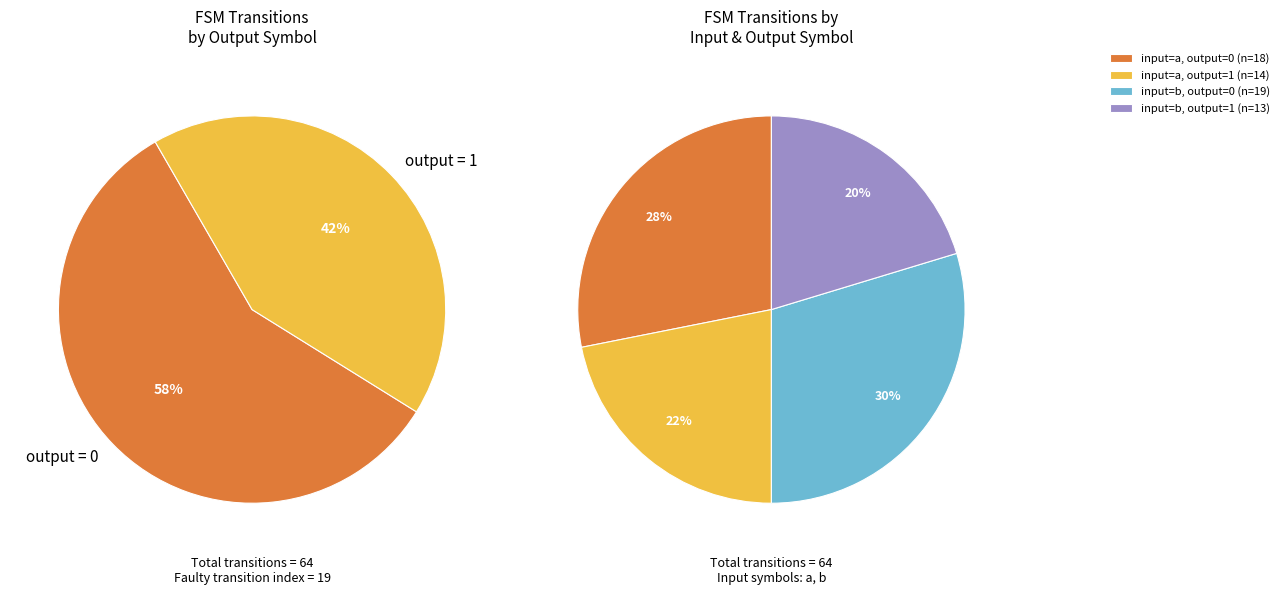

Is output=0 (input b) the majority of the pie?

No